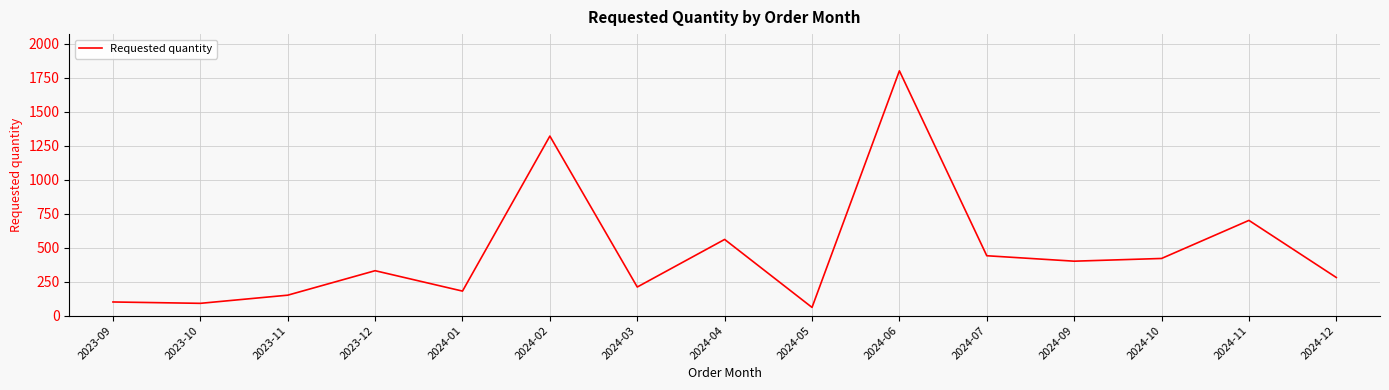

True or false: the data shows 811 at 2024-04.

False